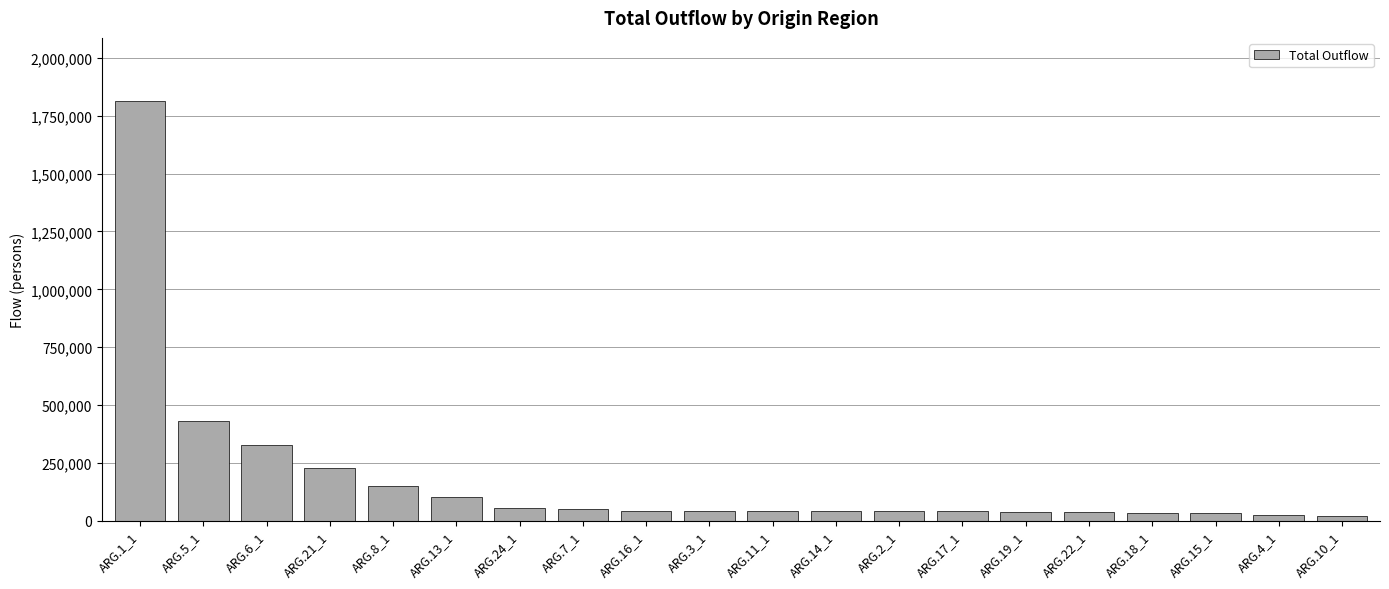

Are the bars horizontal?

No